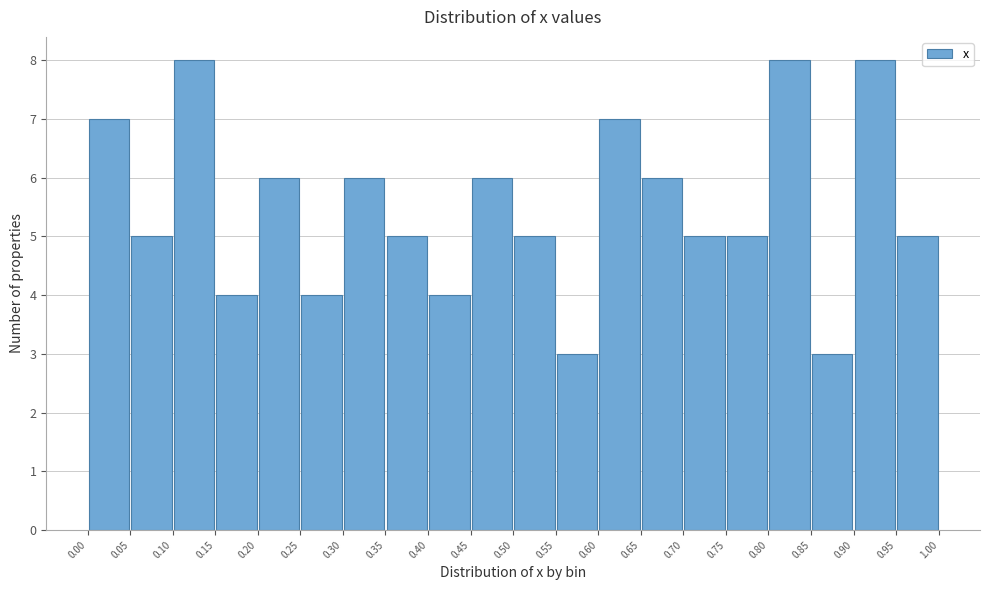

How tall is the bar that spans 0.50 to 0.55 on the x-axis? The values are not printed on the chart, so give them approximately, as read against the axis.

5